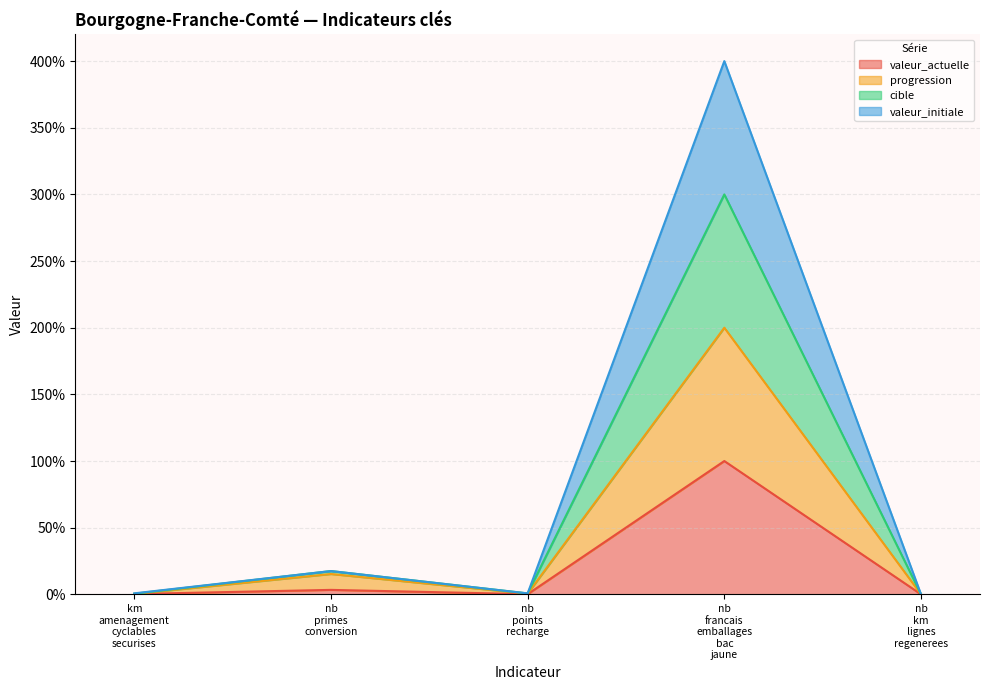

What is the highest value of the valeur_actuelle series?

100.0